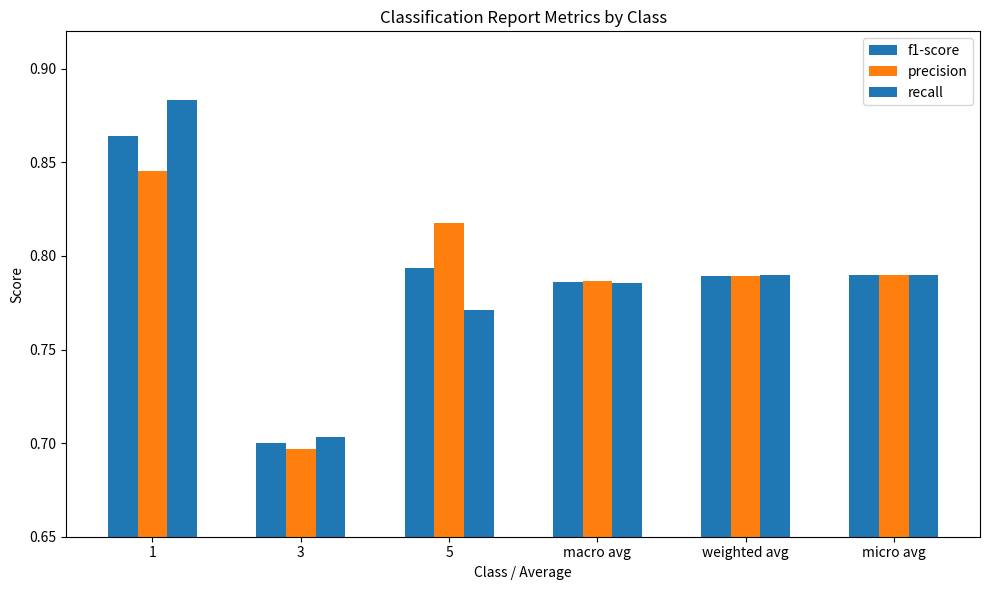

At how many categories does at least one series exceed 0?

6